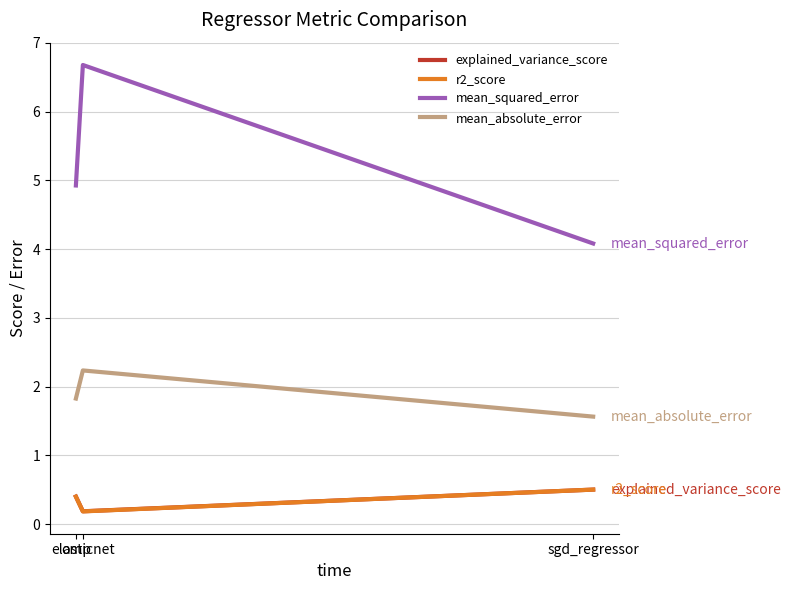

Which series has the largest total across all categories?

mean_squared_error